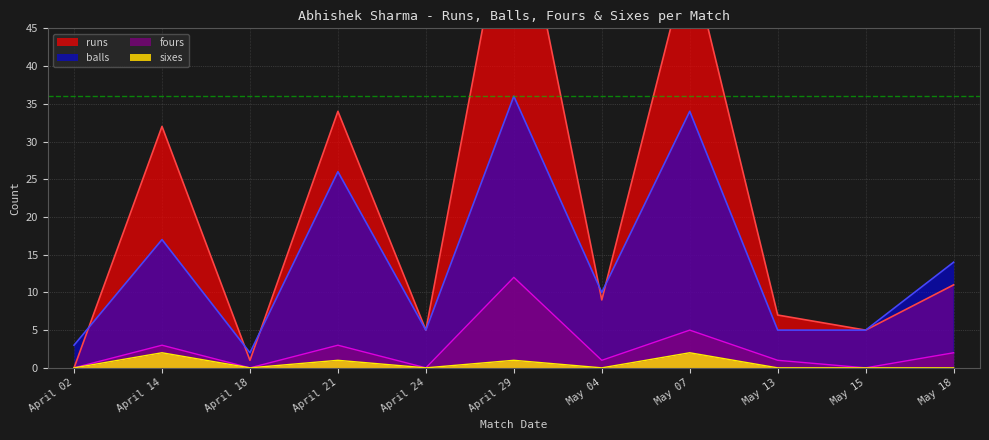

Is it true that sixes equals -1 at April 18?

False